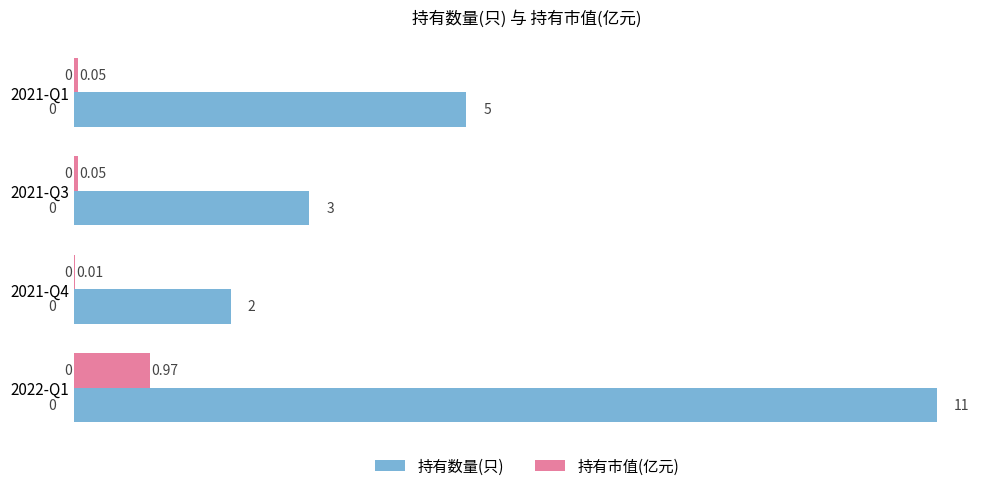

What are all the series names shown in the legend?

持有数量(只), 持有市值(亿元)